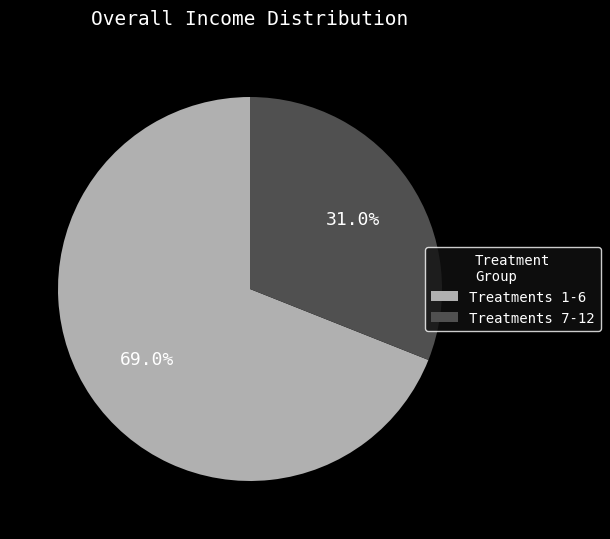

Which category has the smallest portion of the pie?

Treatments 7-12